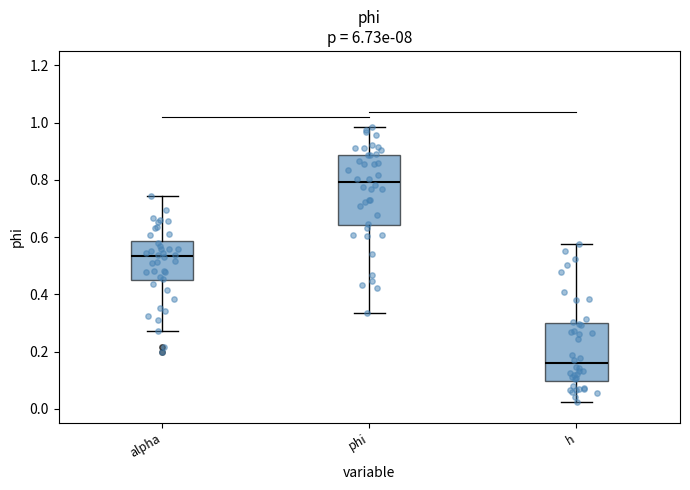

Where is the upper edge of the box for alpha on the y-axis? The values are not printed on the chart, so give them approximately, as read against the axis.

0.58